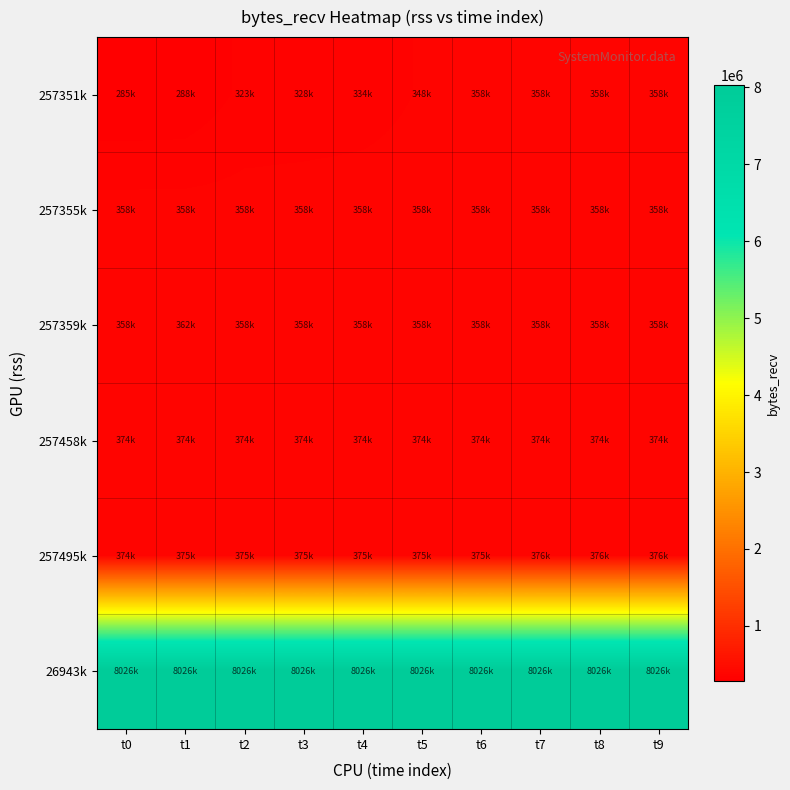

Rank the series at t9 from lowest to highest value.

257351k, 257355k, 257359k, 257458k, 257495k, 26943k